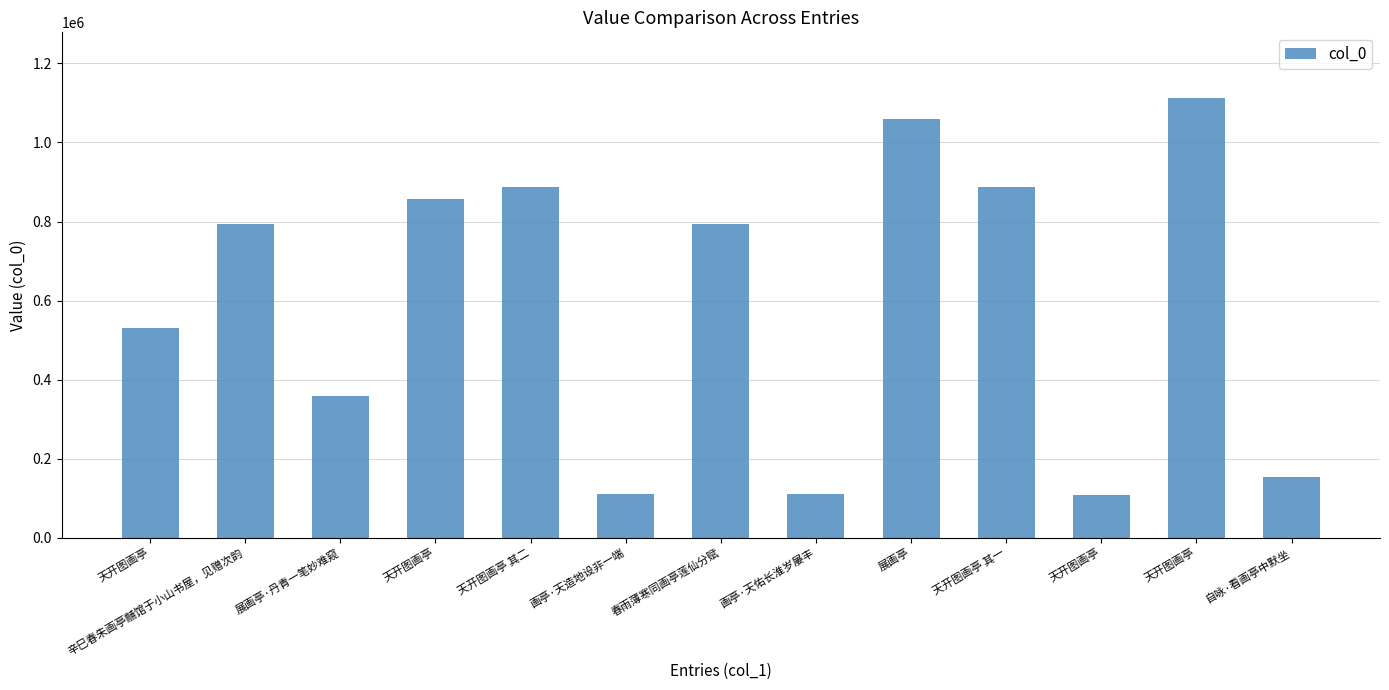

How many series are shown in this chart?

1